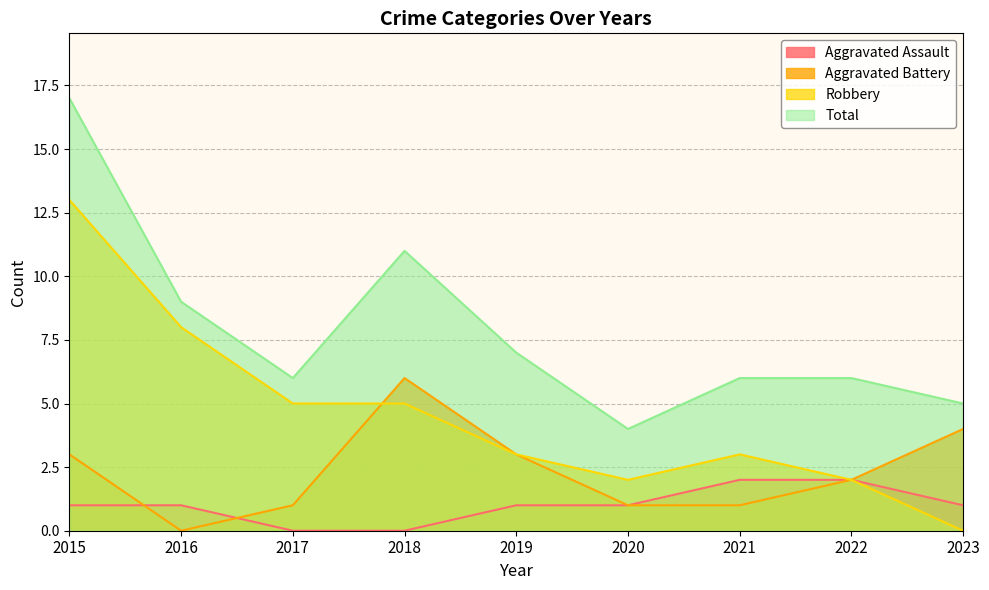

True or false: Aggravated Battery and Total cross at least once.

False